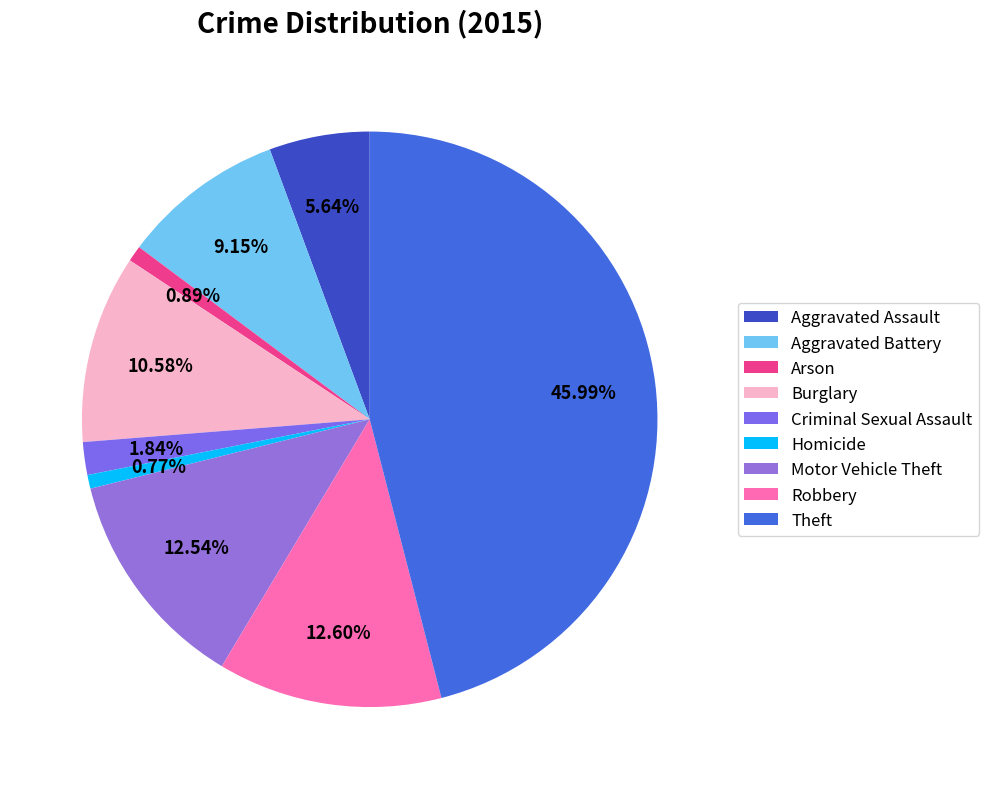

How many slices are in this pie chart?

9